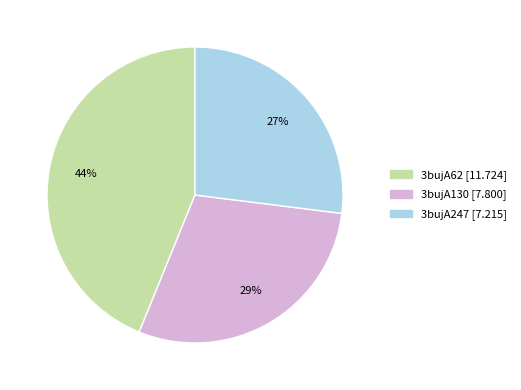

What is the smallest slice in the pie chart?

3bujA247